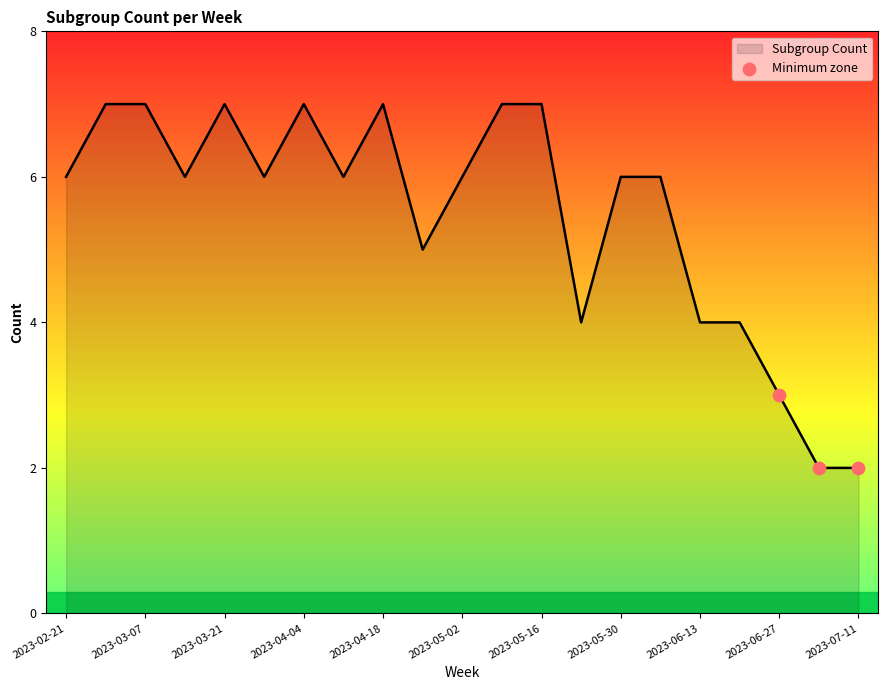

What is the difference between the maximum and minimum values?

5